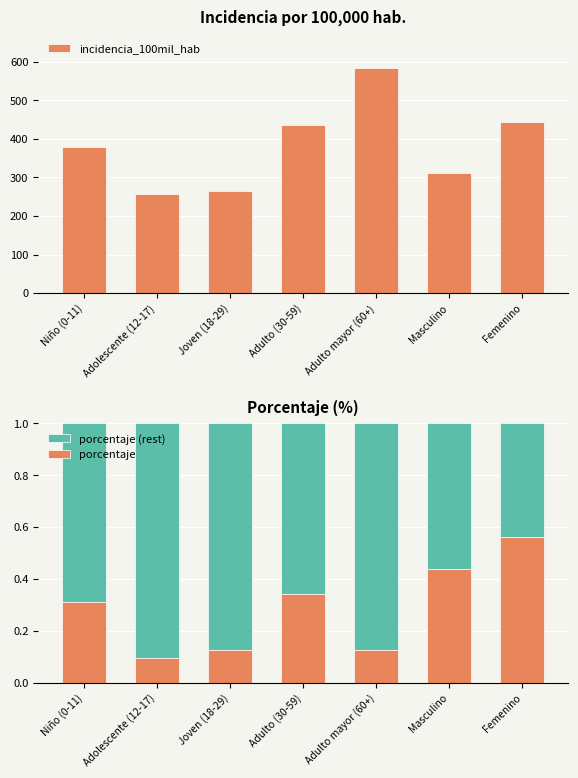

The incidencia_100mil_hab series shows 426.3 at Adolescente (12-17). True or false?

False